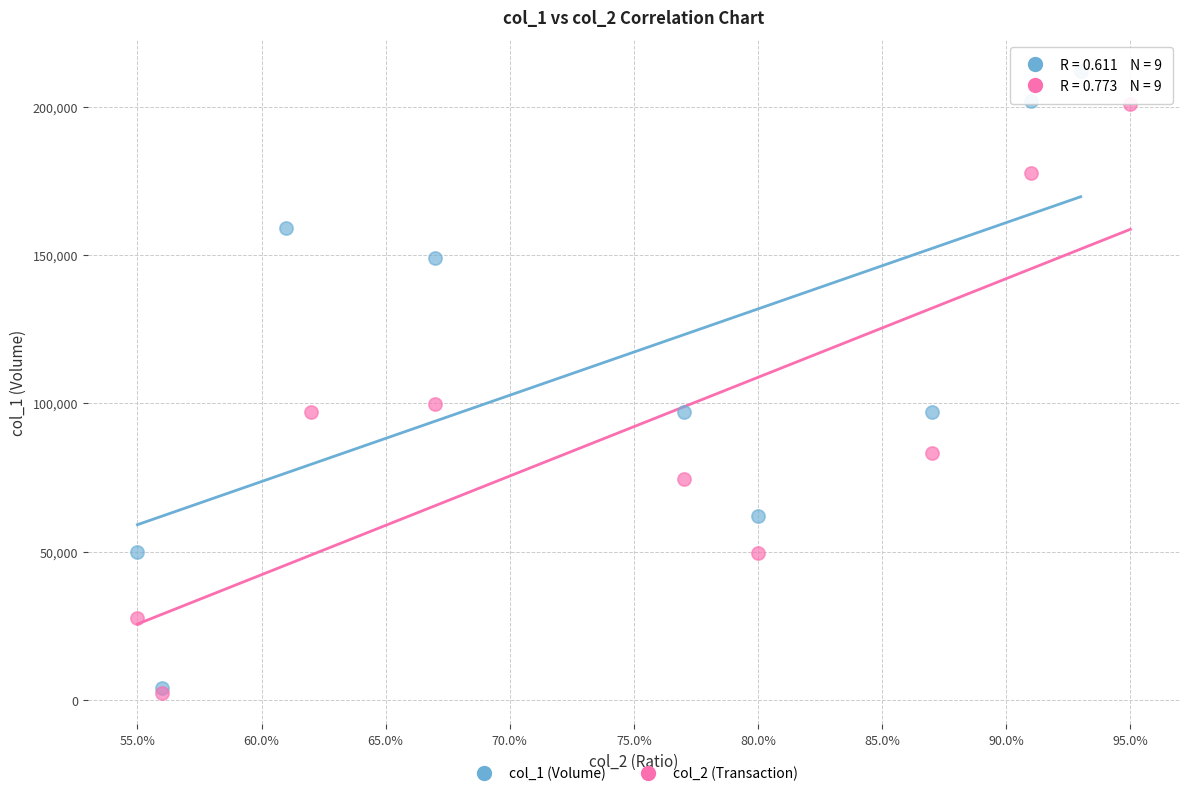

What are all the series names shown in the legend?

col_1 (Volume), col_2 (Transaction)